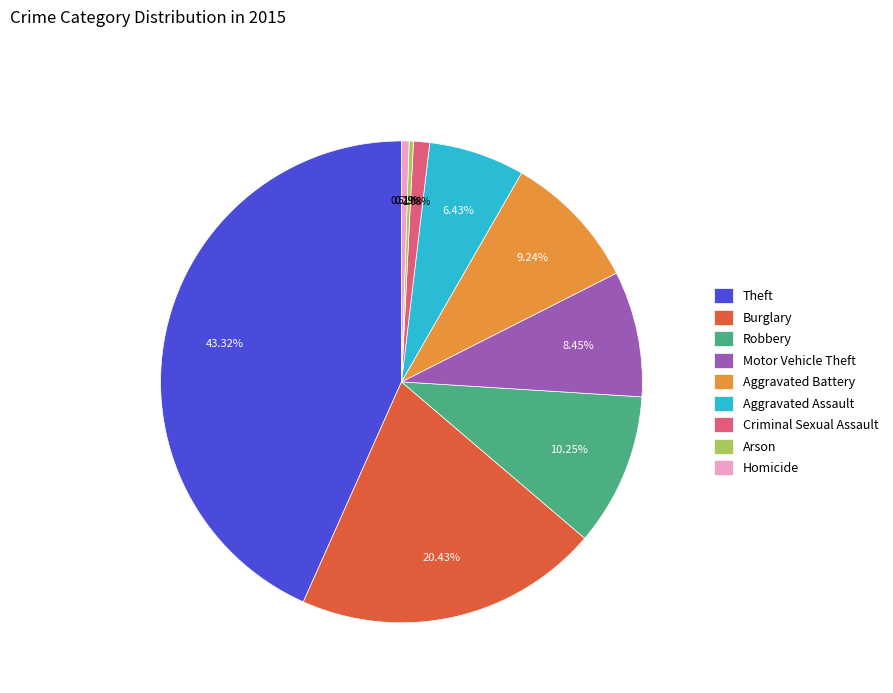

The Motor Vehicle Theft slice represents 8% of the pie. True or false?

True